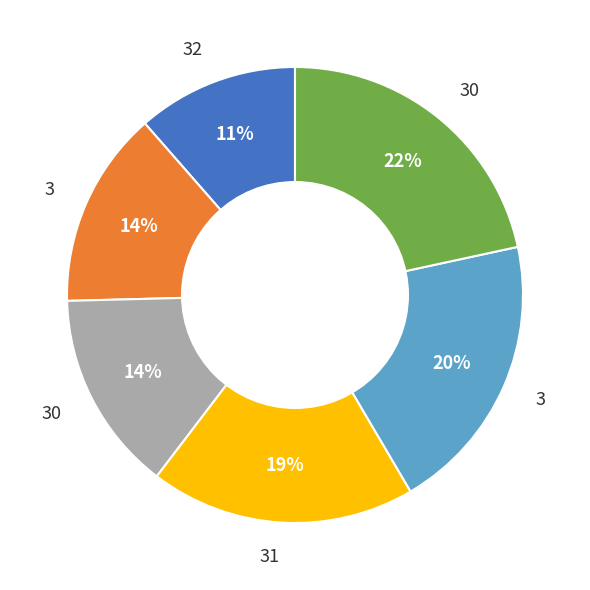

Is there a majority slice in this chart?

No